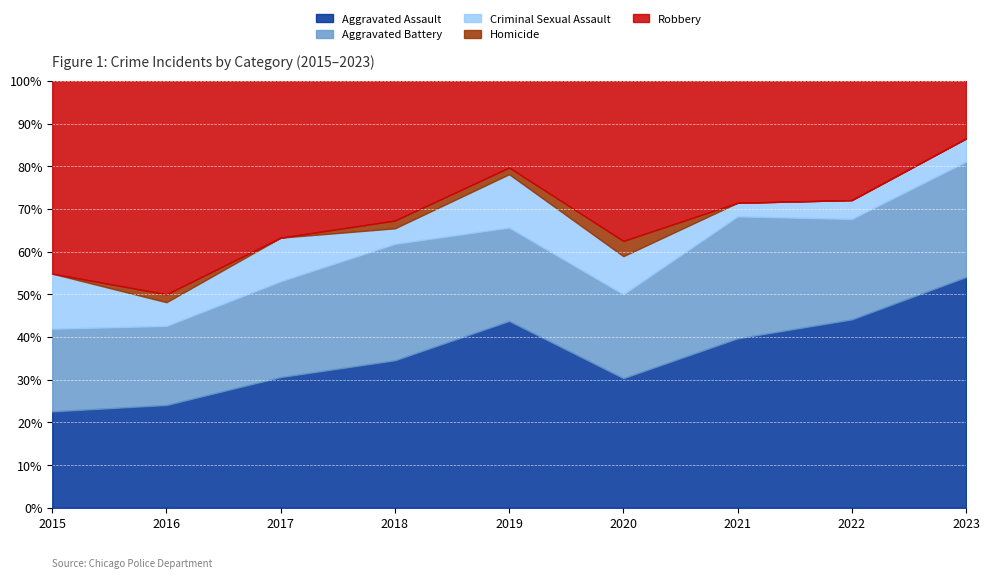

The value of Aggravated Assault at 2018 is 11.2. True or false?

False